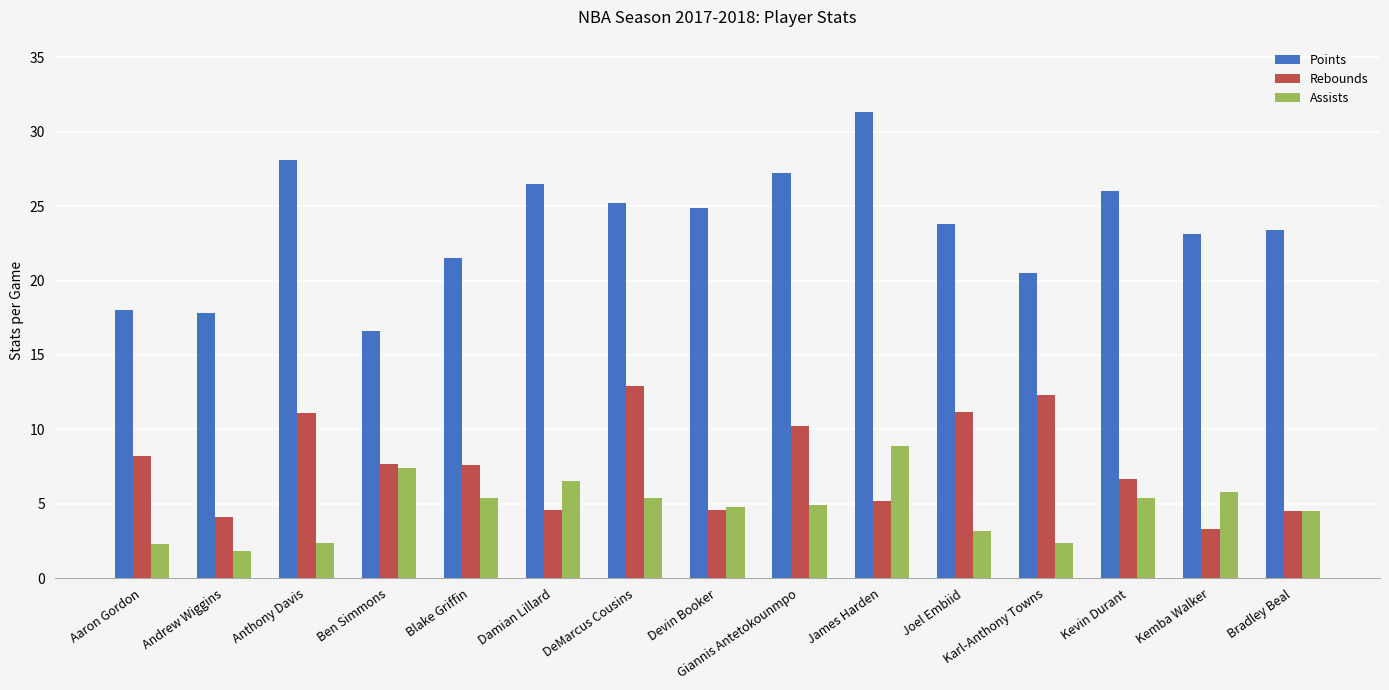

Read the Points value at Karl-Anthony Towns.

20.5